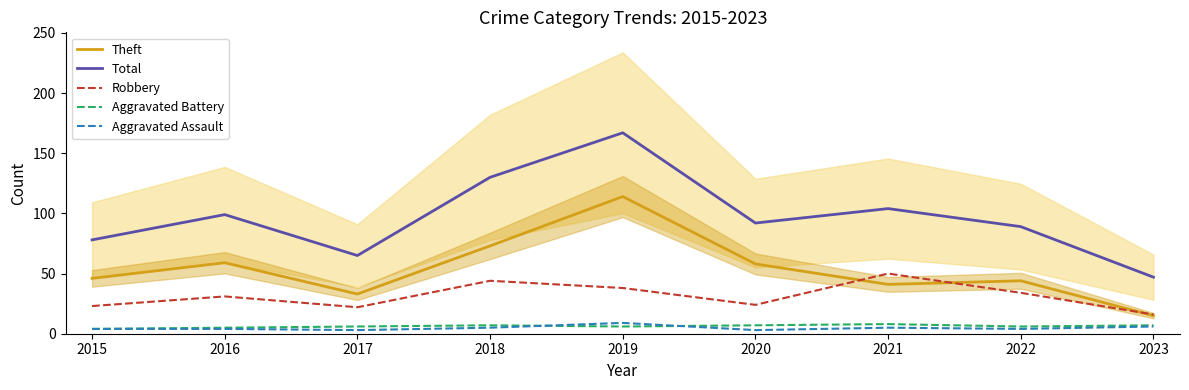

What is the spread (max minus min) of values at 2023?

41